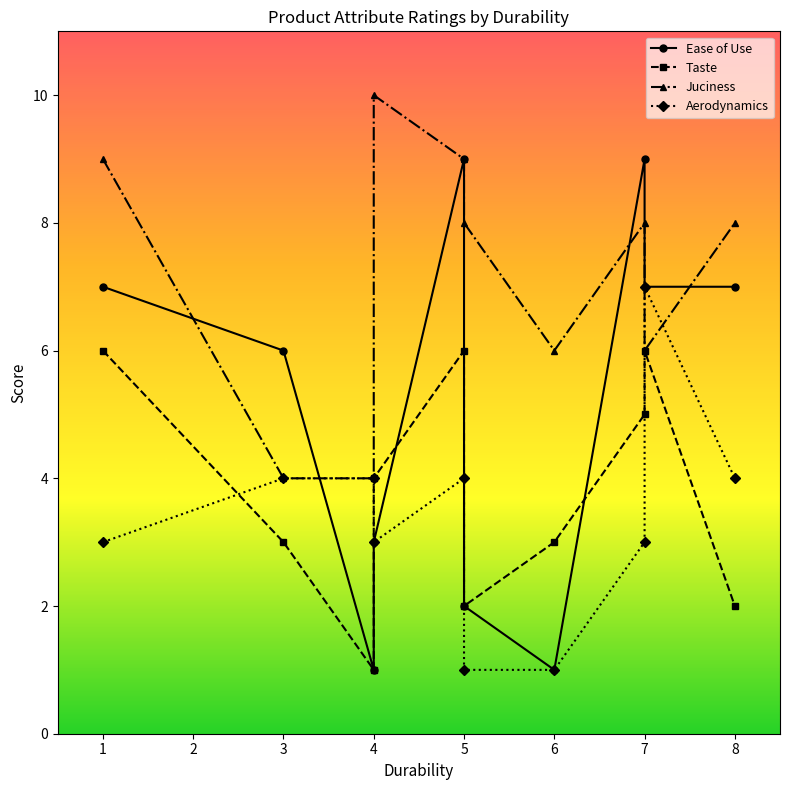

At how many categories does at least one series exceed 8?

4